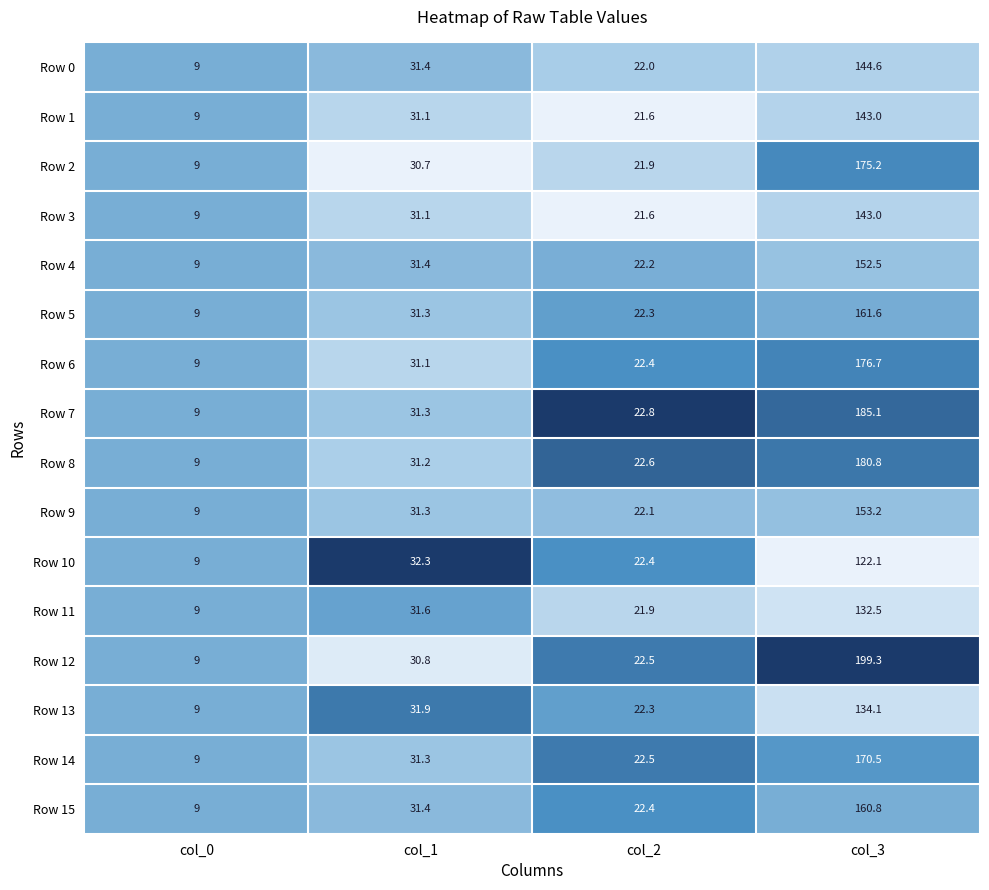

At which category is the sum across all series the highest?

col_3